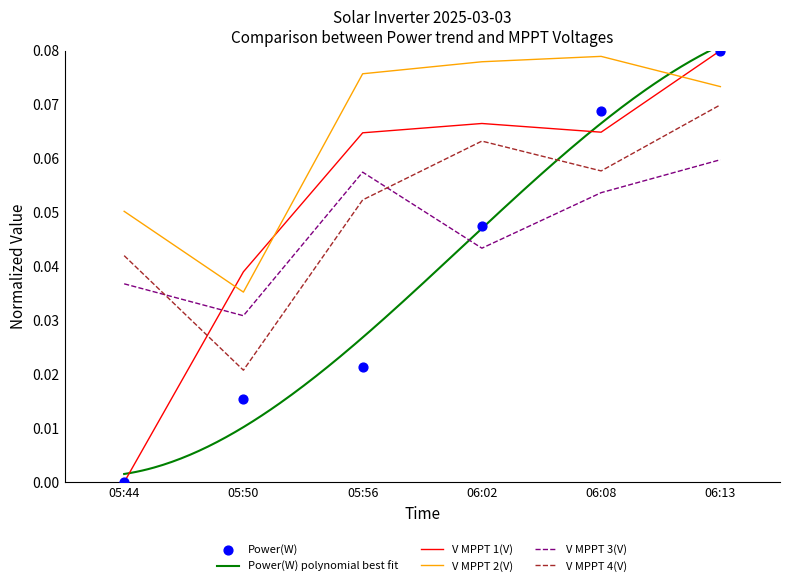

At how many categories does at least one series exceed 0?

6